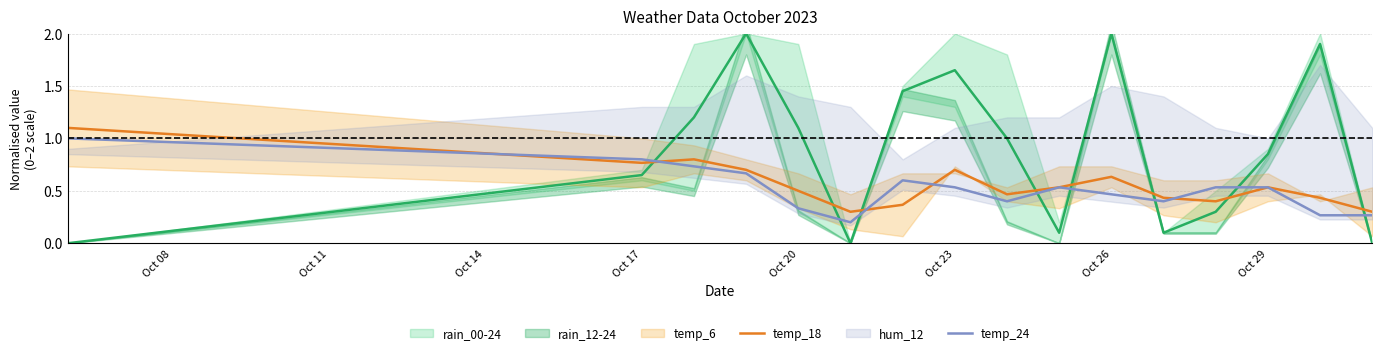

True or false: temp_18 has more than 2 points higher than both neighbors.

True